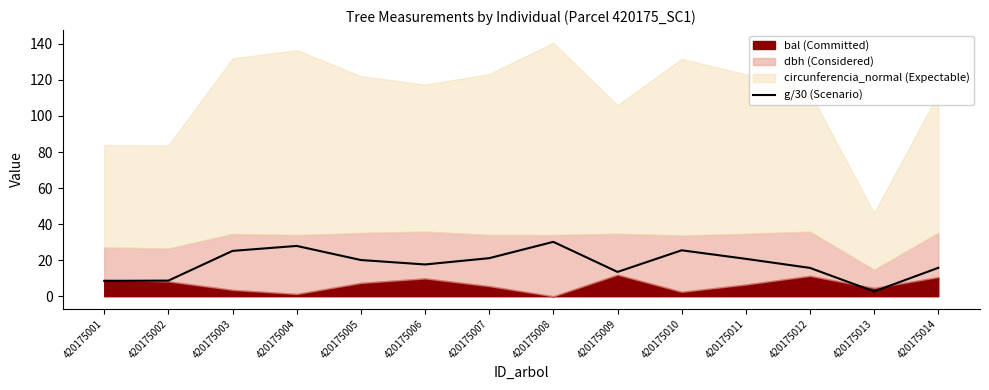

What is the highest value of the g/30 (Scenario) series?

30.2